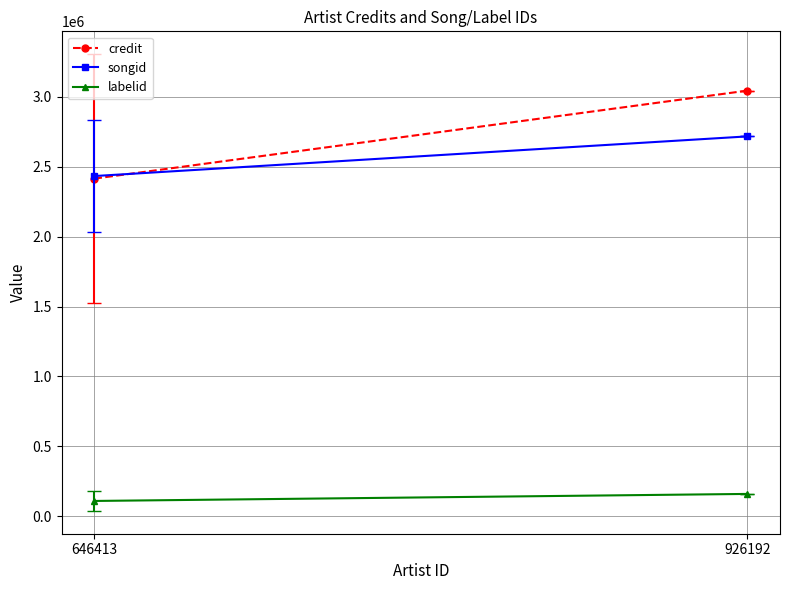

What is the difference between the maximum and minimum values in the credit series?

629598.3